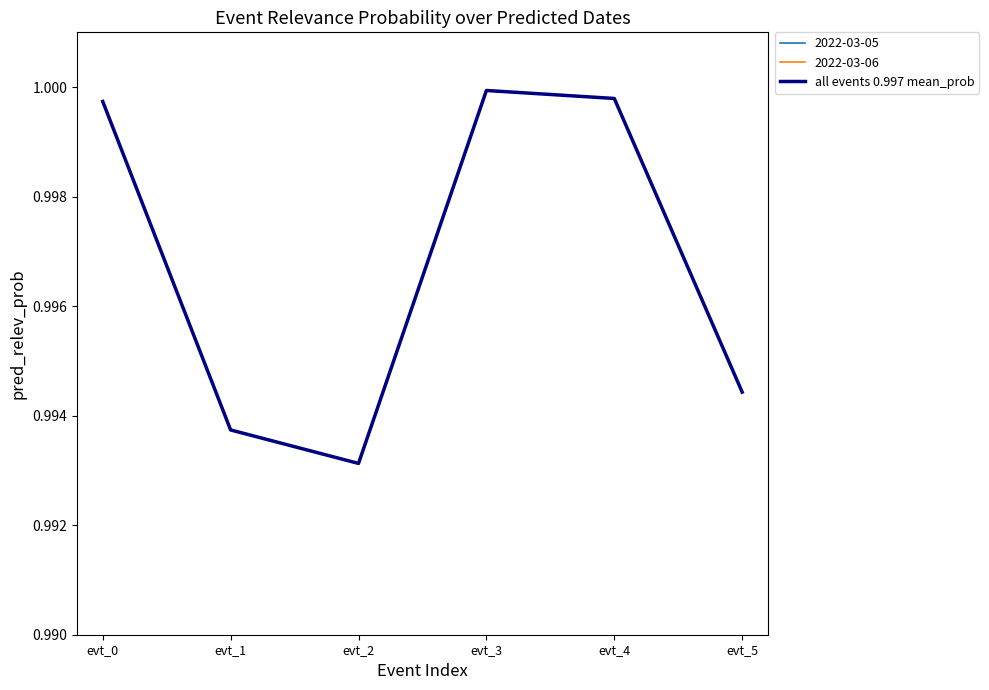

The chart shows a value of 1.0 at evt_3. True or false?

True